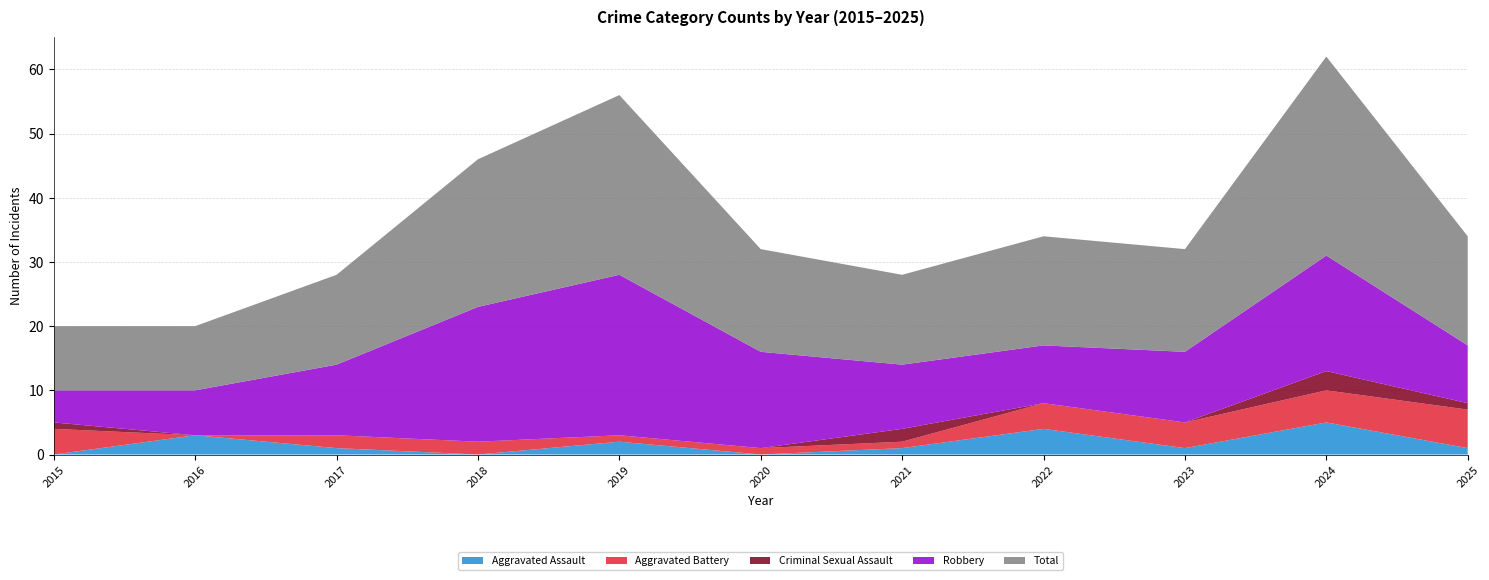

Reading left to right, transcribe all the data shown in this chart.

Aggravated Assault: 0	3	1	0	2	0	1	4	1	5	1
Aggravated Battery: 4	0	2	2	1	1	1	4	4	5	6
Criminal Sexual Assault: 1	0	0	0	0	0	2	0	0	3	1
Robbery: 5	7	11	21	25	15	10	9	11	18	9
Total: 10	10	14	23	28	16	14	17	16	31	17